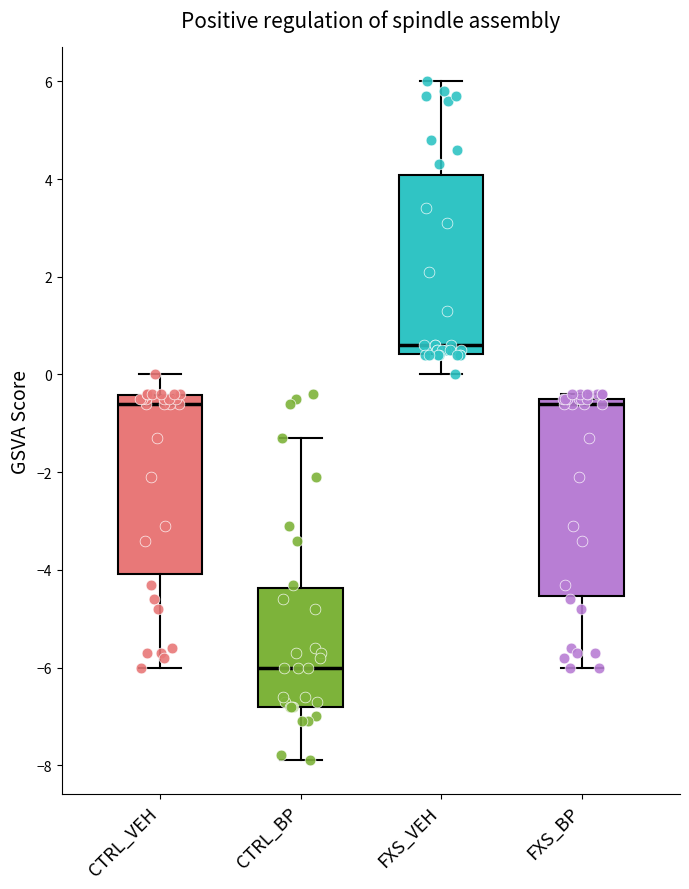

Reading left to right, read every box against the y-axis: the position of its median line, the range the box covers, and the ends of its whiskers. The values are not printed on the chart, so give them approximately, as read against the axis.

CTRL_VEH: median -0.6, box -4.0 to -0.4, whiskers -6.0 to 0.0
CTRL_BP: median -6.0, box -6.8 to -4.4, whiskers -7.8 to -1.2
FXS_VEH: median 0.6, box 0.4 to 4.0, whiskers 0.0 to 6.0
FXS_BP: median -0.6, box -4.6 to -0.4, whiskers -6.0 to -0.4 (just above the box's upper edge)